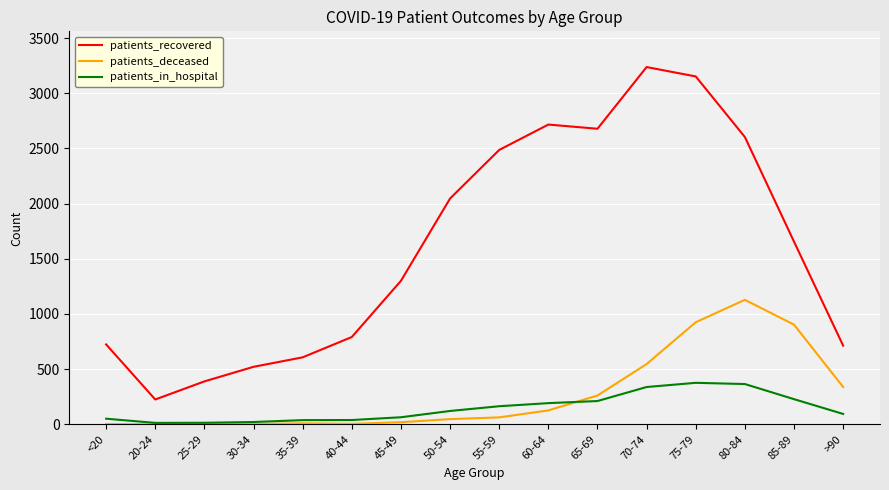

Rank the series by their maximum value, from lowest to highest.

patients_in_hospital, patients_deceased, patients_recovered